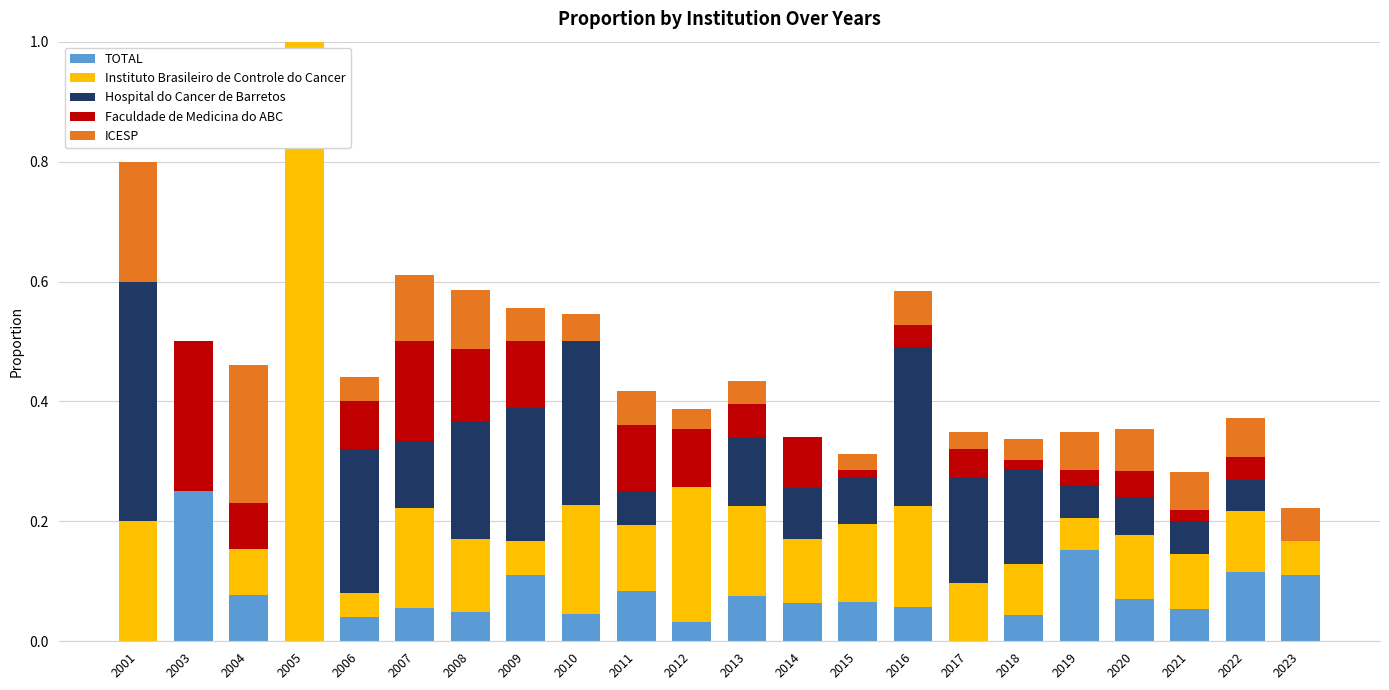

The value of TOTAL at 2020 is 0.0. True or false?

False